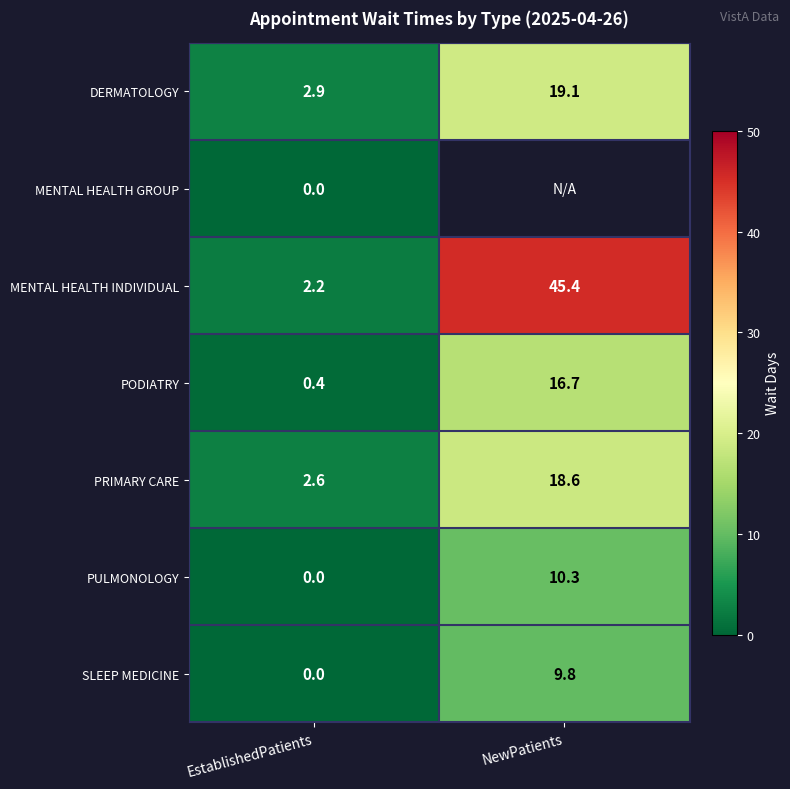

What is the sum of the SLEEP MEDICINE values at NewPatients and EstablishedPatients?

9.8